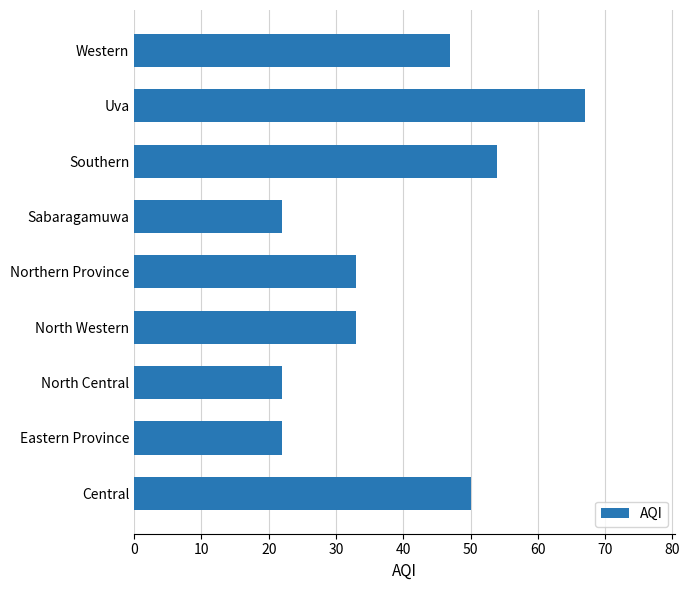

The value at Western is 47. True or false?

True